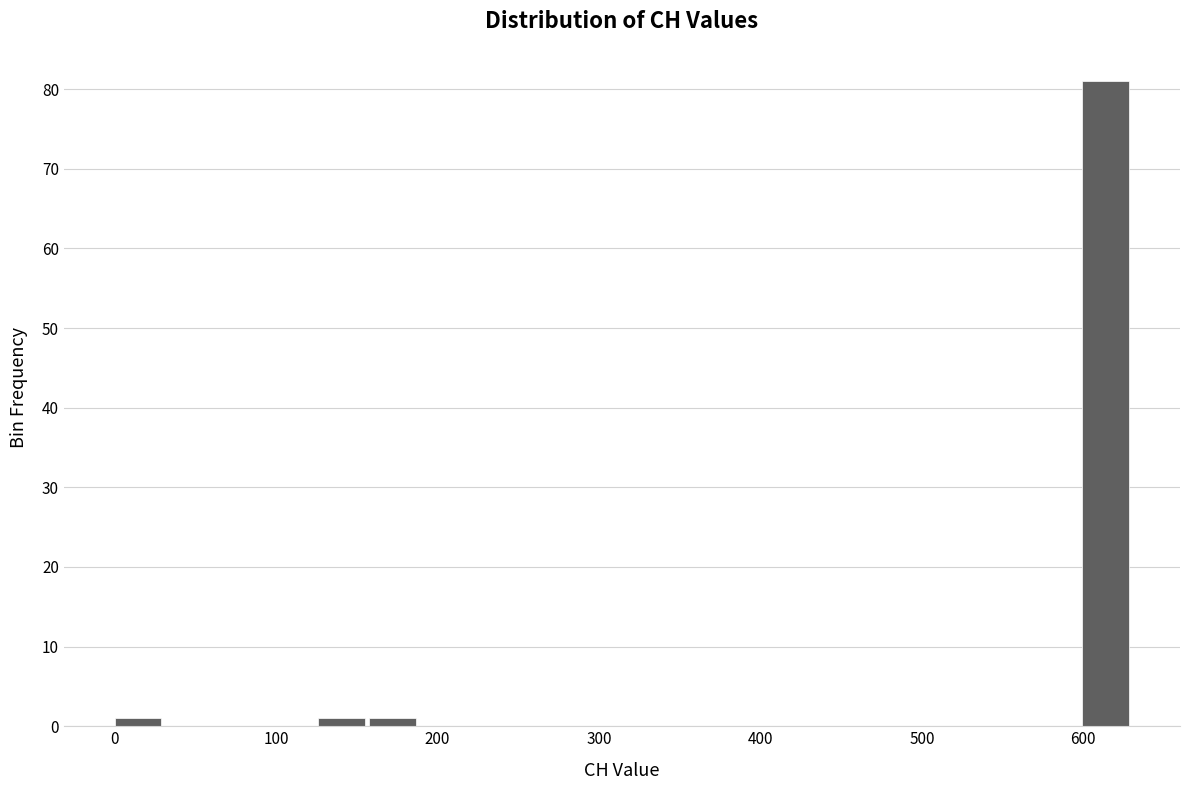

Around what value on the x-axis is the tallest bar? Give the approximate position of its centre, as read against the axis.

610